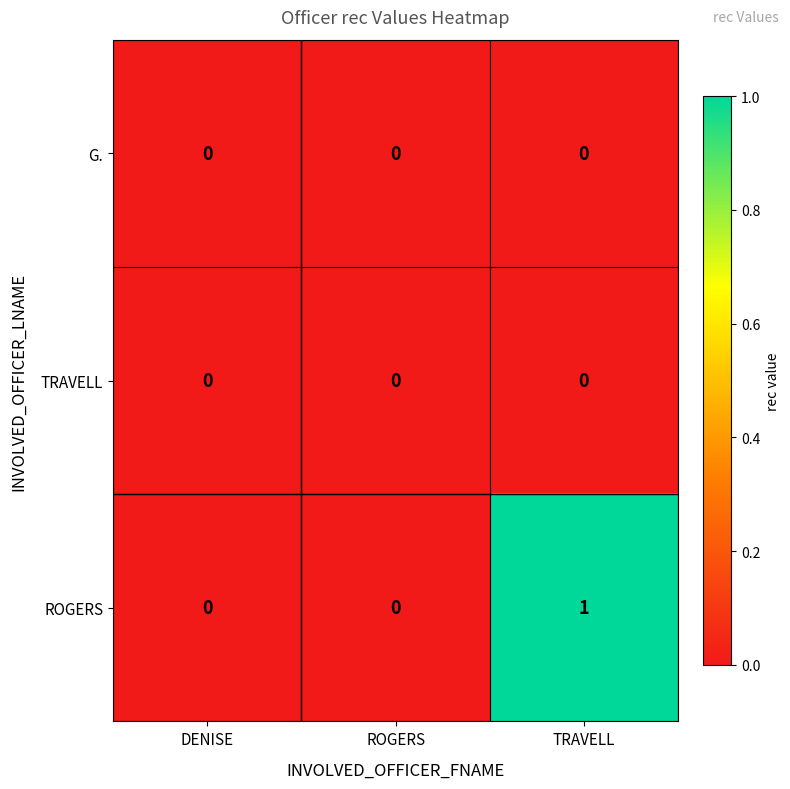

The ROGERS series shows 0 at ROGERS. True or false?

True